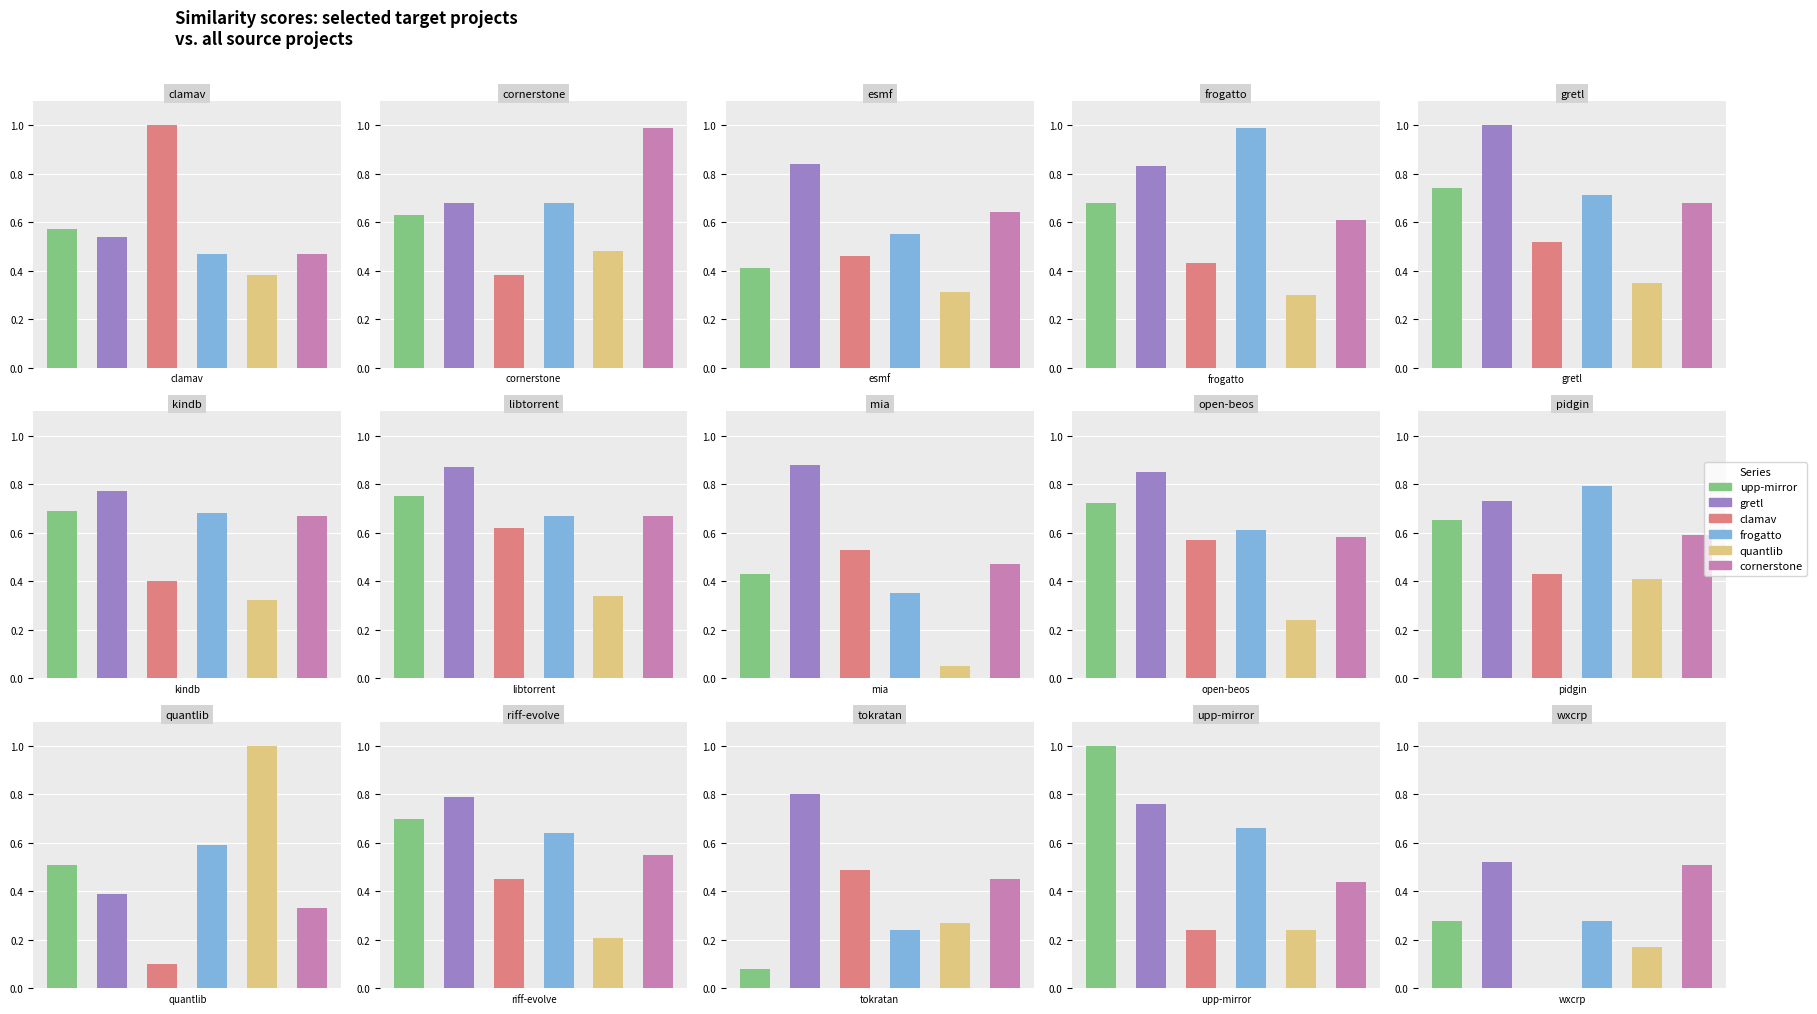

What position from the right is cornerstone.csv?

14